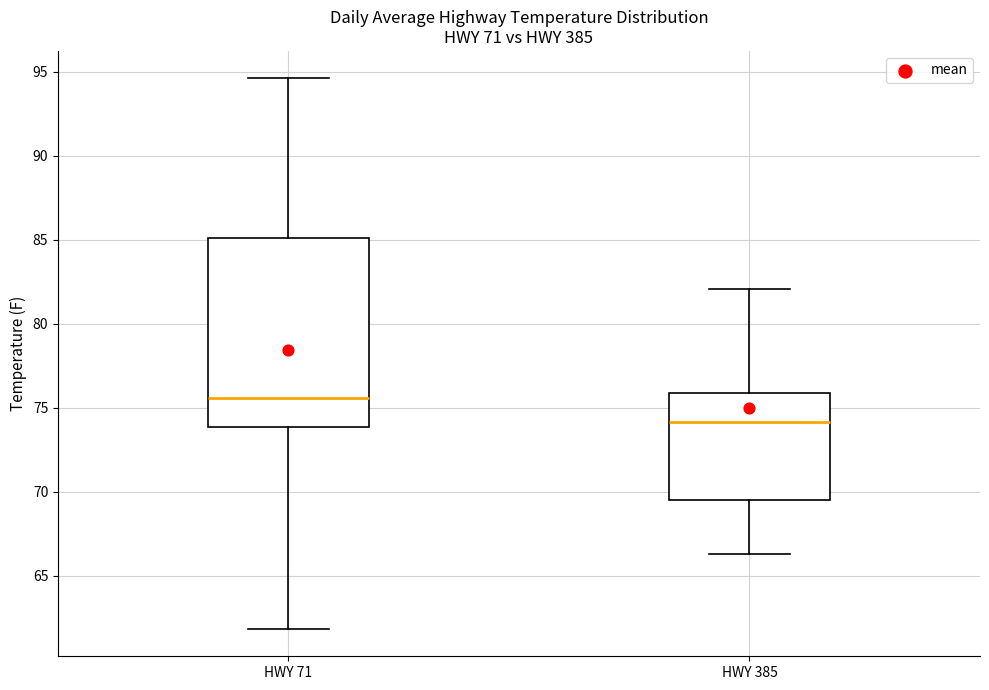

Where does the median line of the box for HWY 71 sit on the y-axis? The values are not printed on the chart, so give them approximately, as read against the axis.

75.5